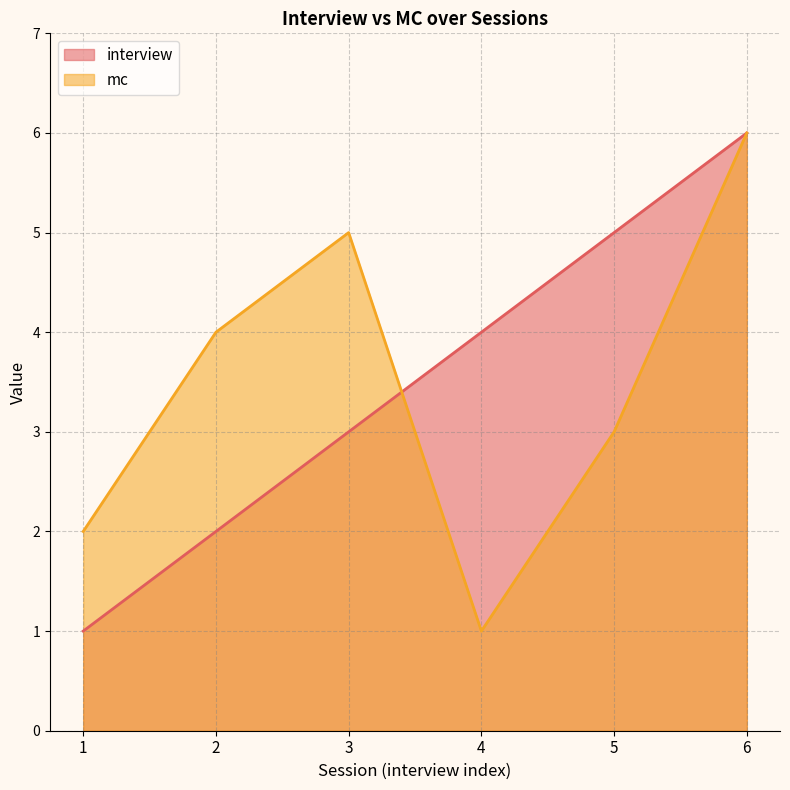

True or false: interview has more than 0 points higher than both neighbors.

False